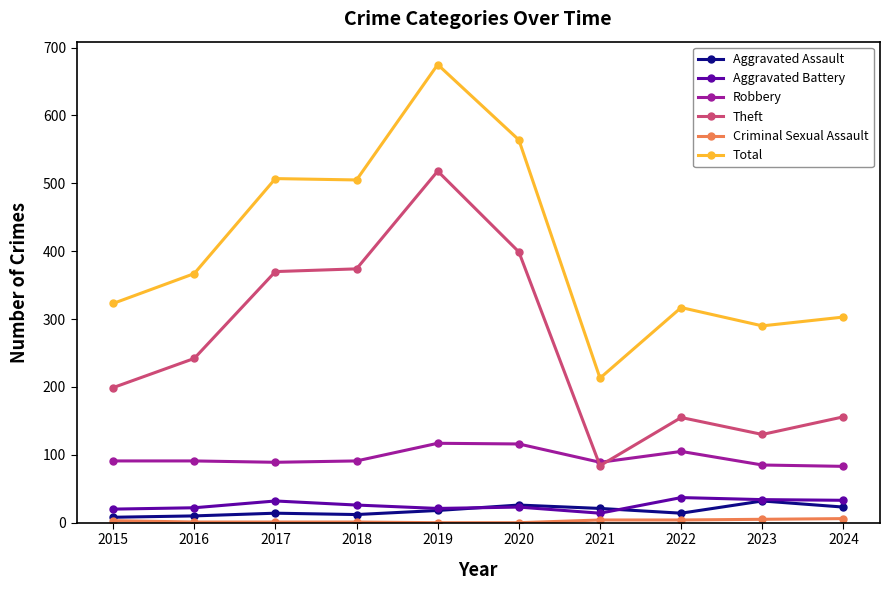

Does the chart have visible grid lines?

No